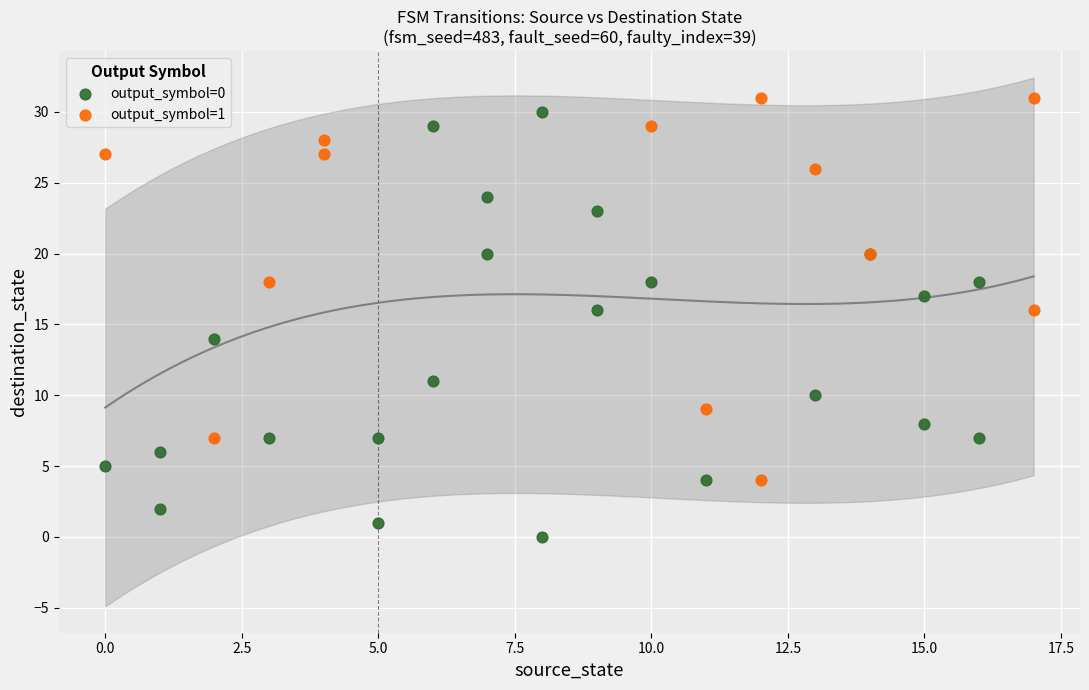

Which series contains the lowest Y value?

output_symbol=0